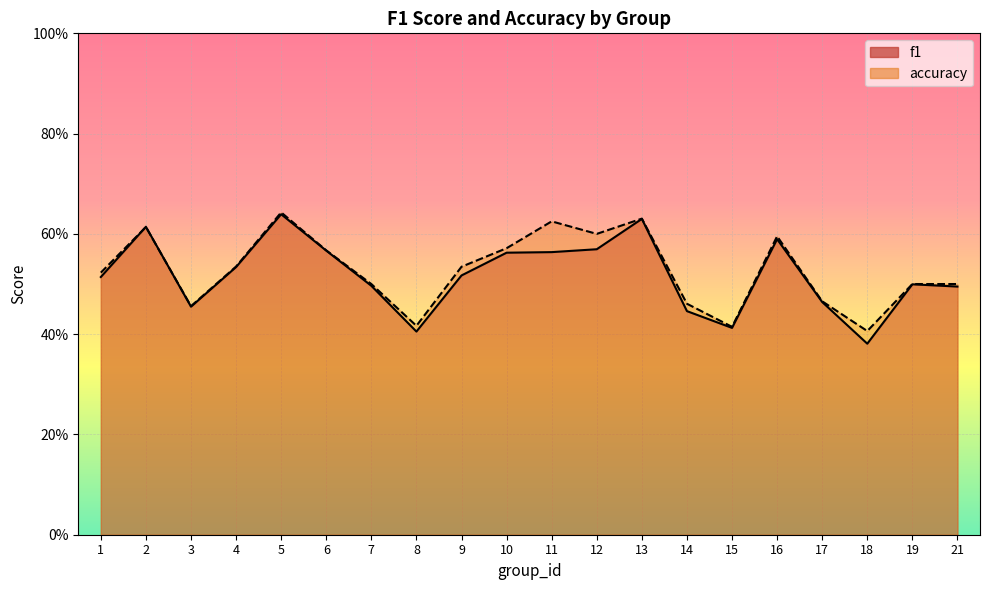

What is the difference between the second highest and second lowest values in the f1 series?

0.2